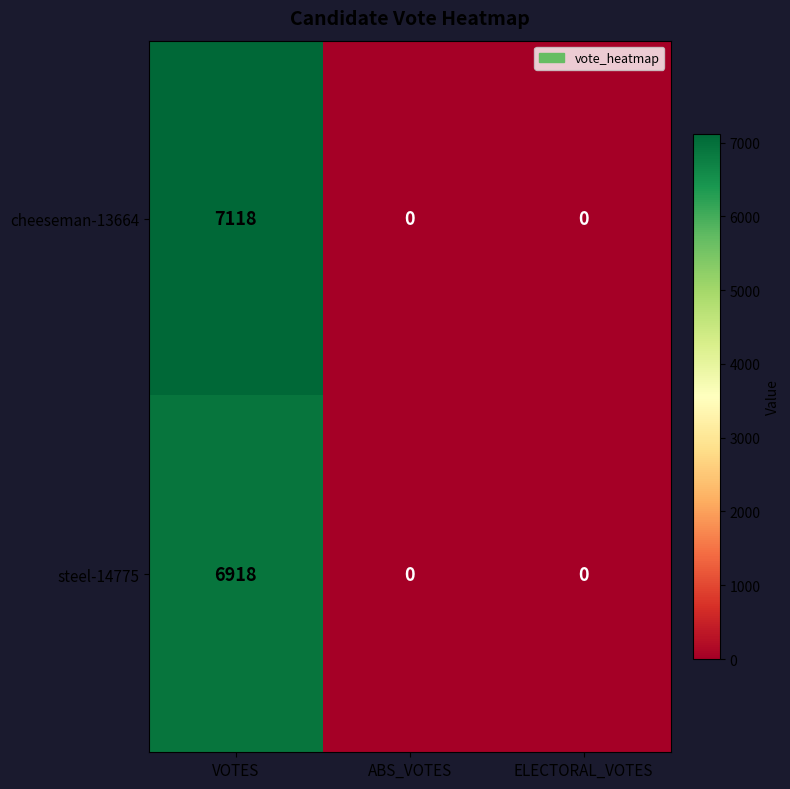

The steel-14775 series shows 0 at ELECTORAL_VOTES. True or false?

True